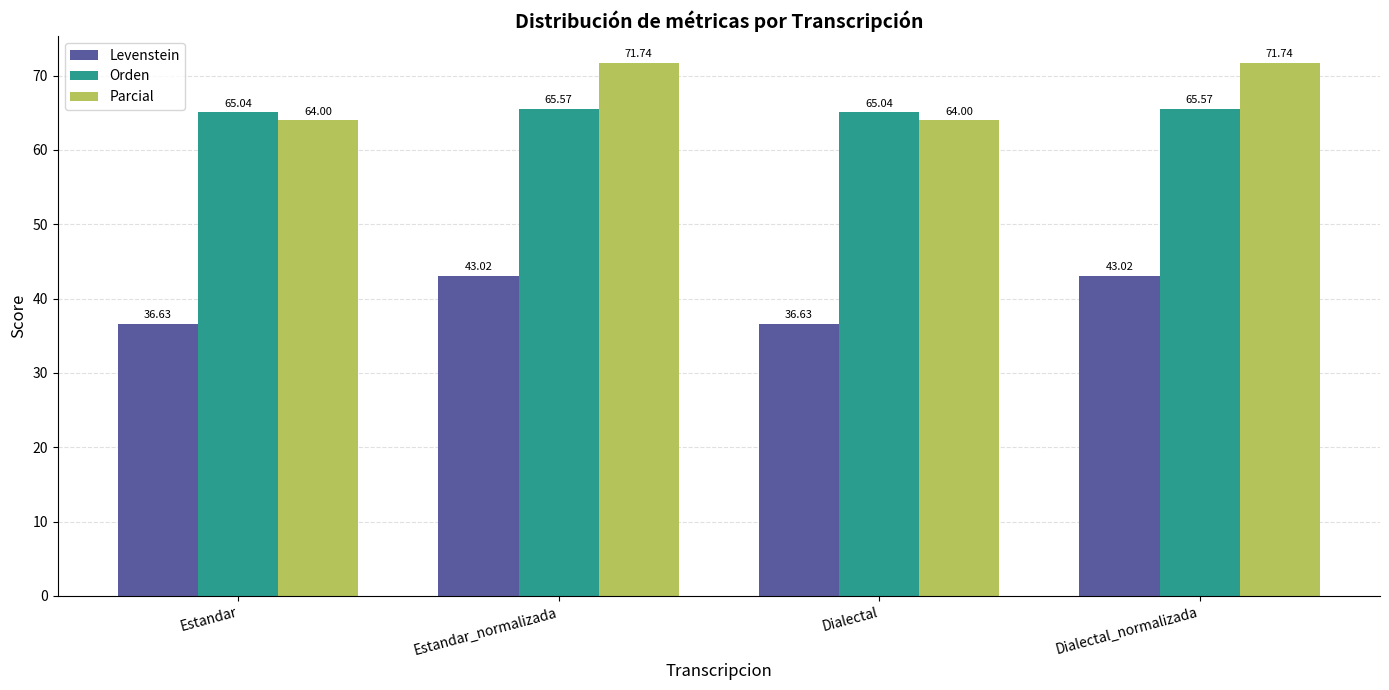

What is the greatest value displayed?

71.7